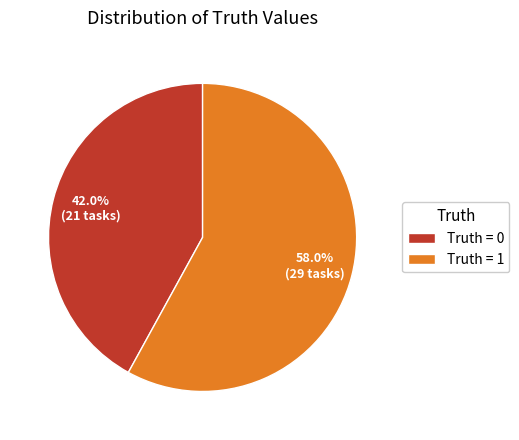

Do Truth = 0 and Truth = 1 together represent more than half of the pie?

Yes